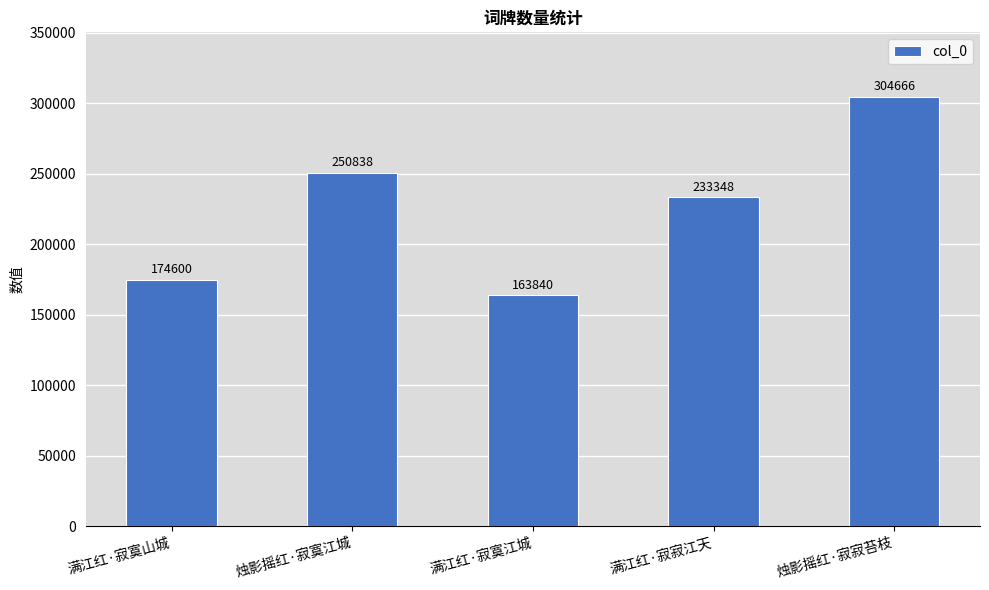

Count the number of categories in the chart.

5